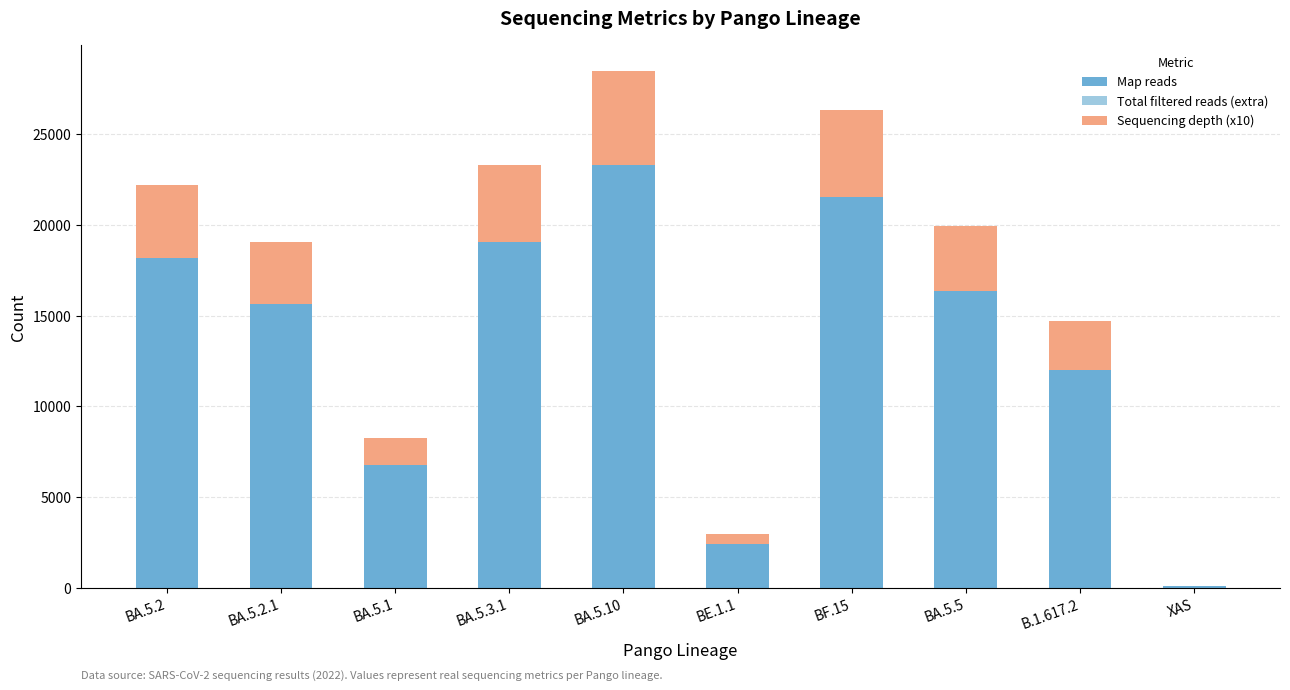

What is the sum of all Map reads values?

135400.0